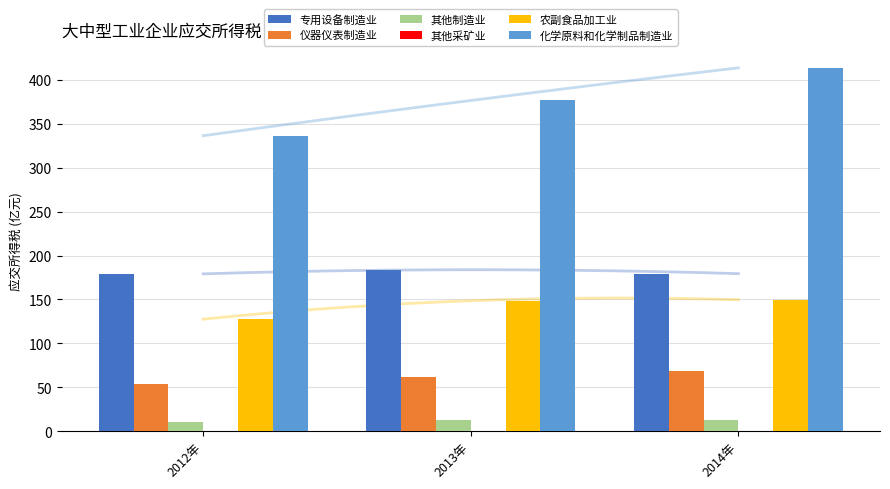

Does the chart contain stacked bars?

No